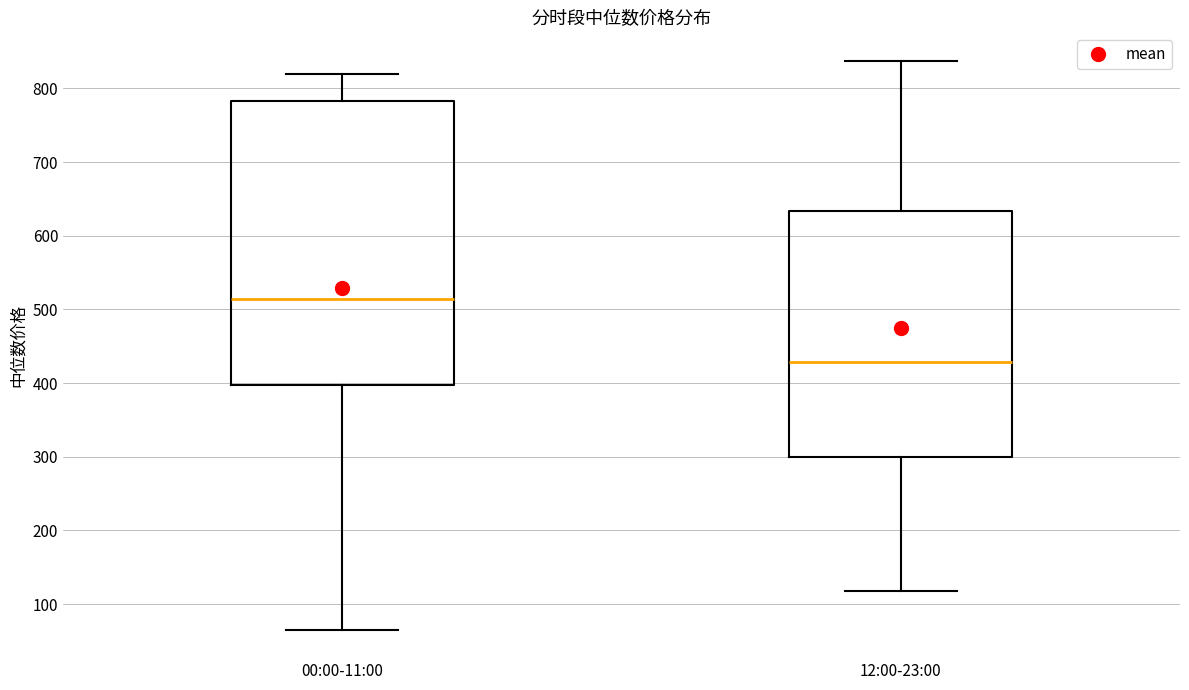

Which box is the tallest, from its lower edge to its upper edge?

00:00-11:00